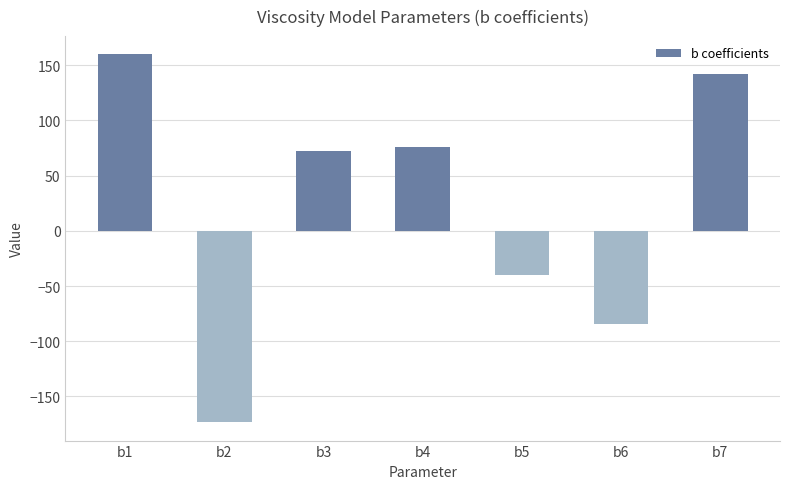

True or false: the data shows 270.6 at b1.

False